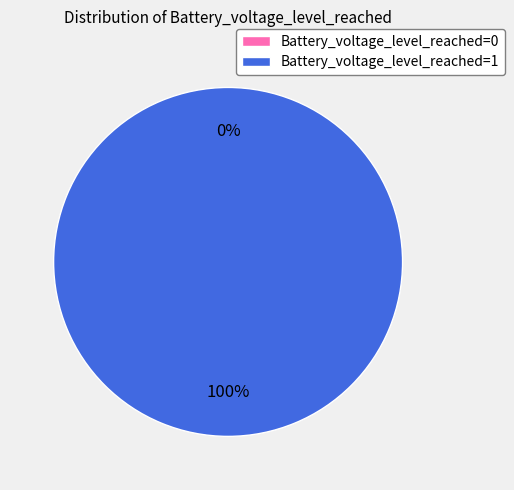

To the nearest percent, what percentage of the pie is Battery_voltage_level_reached=1?

100%